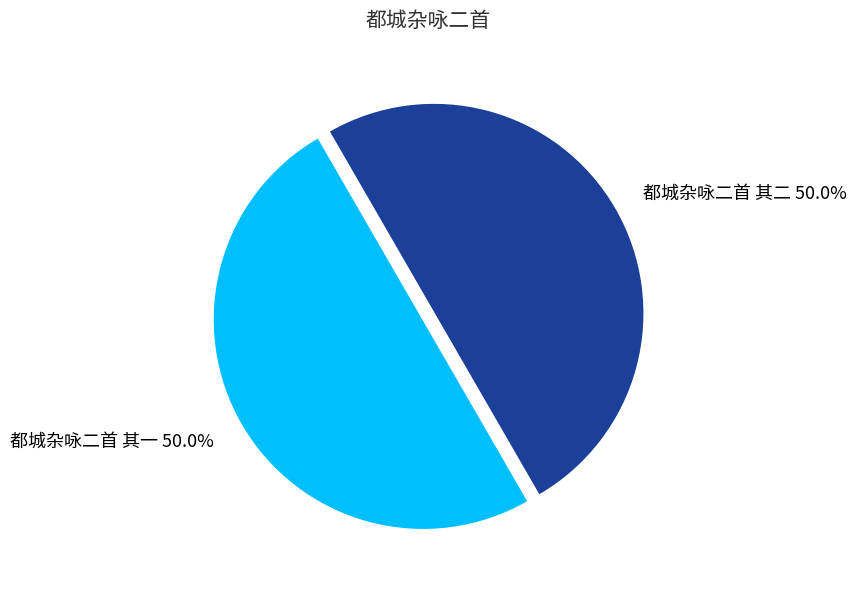

How many segments does this pie chart have?

2